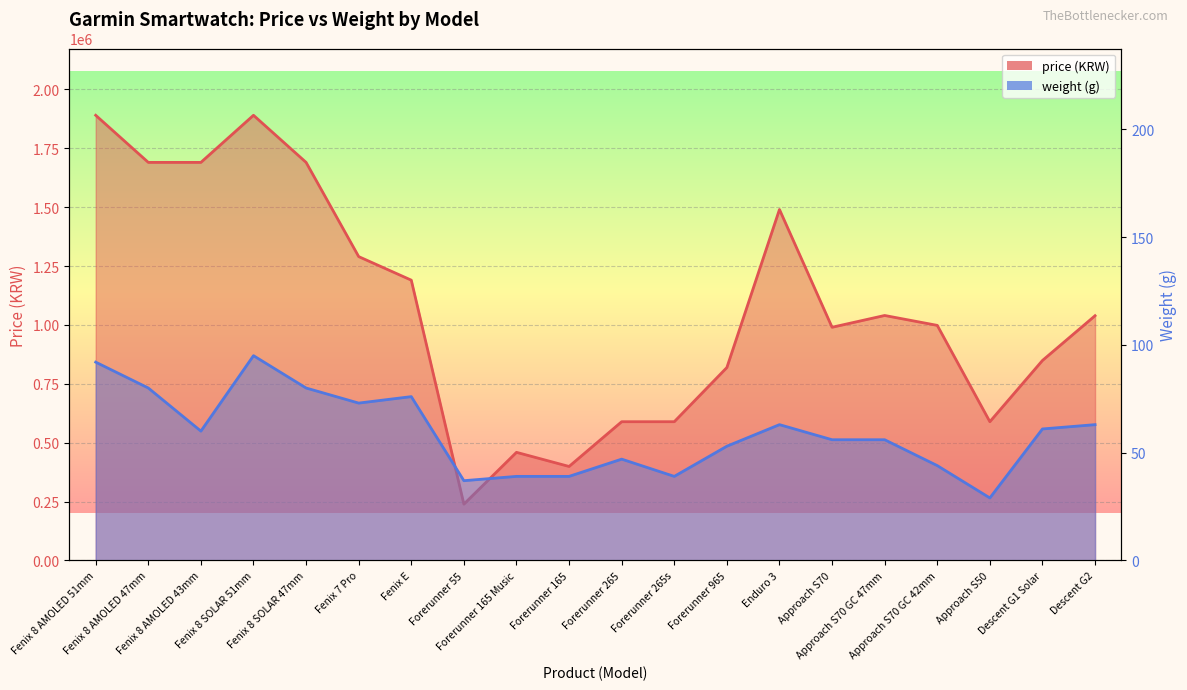

Rank the series at Approach S70 GC 42mm from lowest to highest value.

weight, price